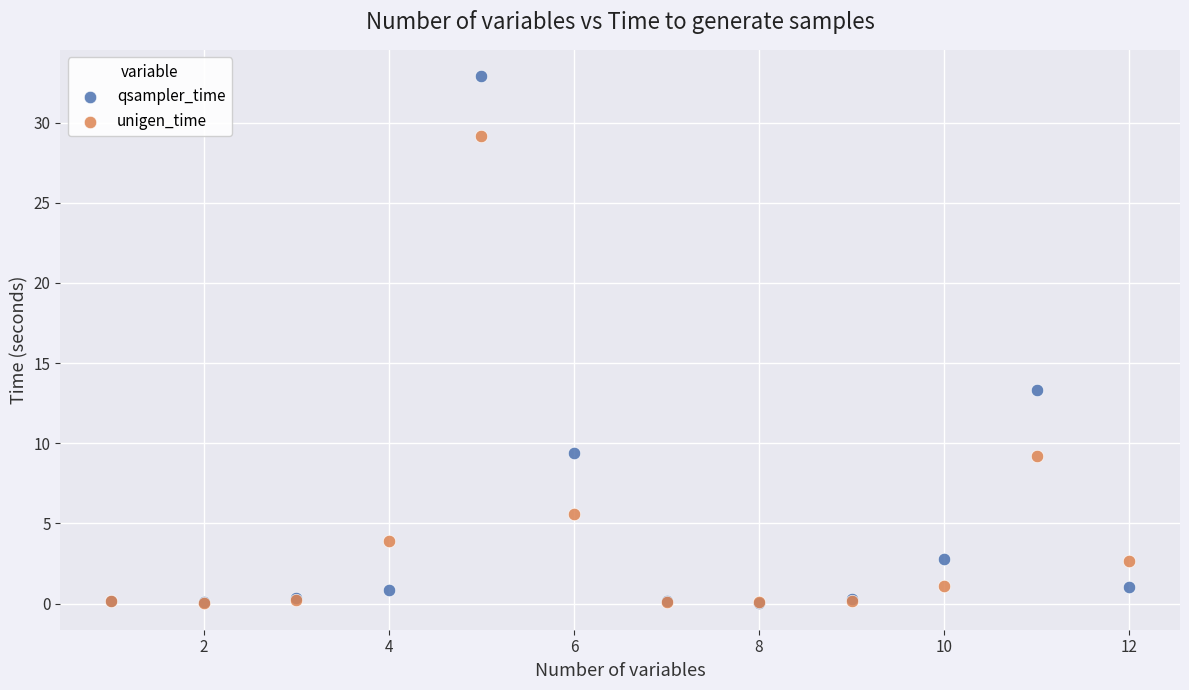

Which series reaches the maximum Y coordinate?

qsampler_time